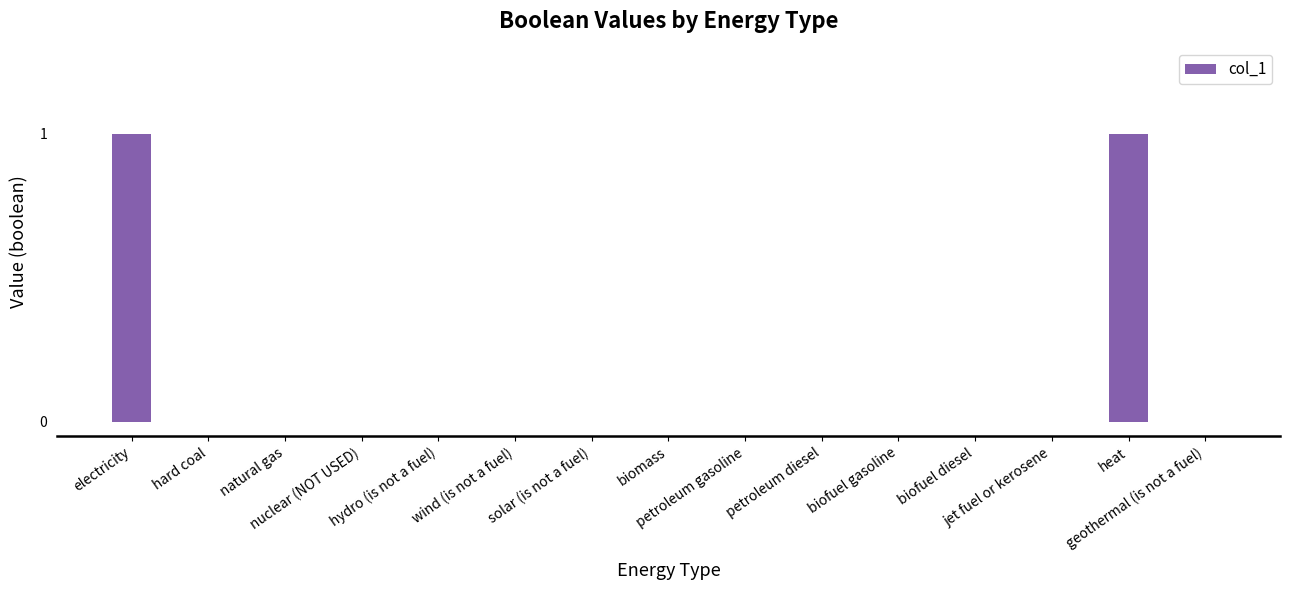

Is it true that the value at petroleum diesel is 0?

True